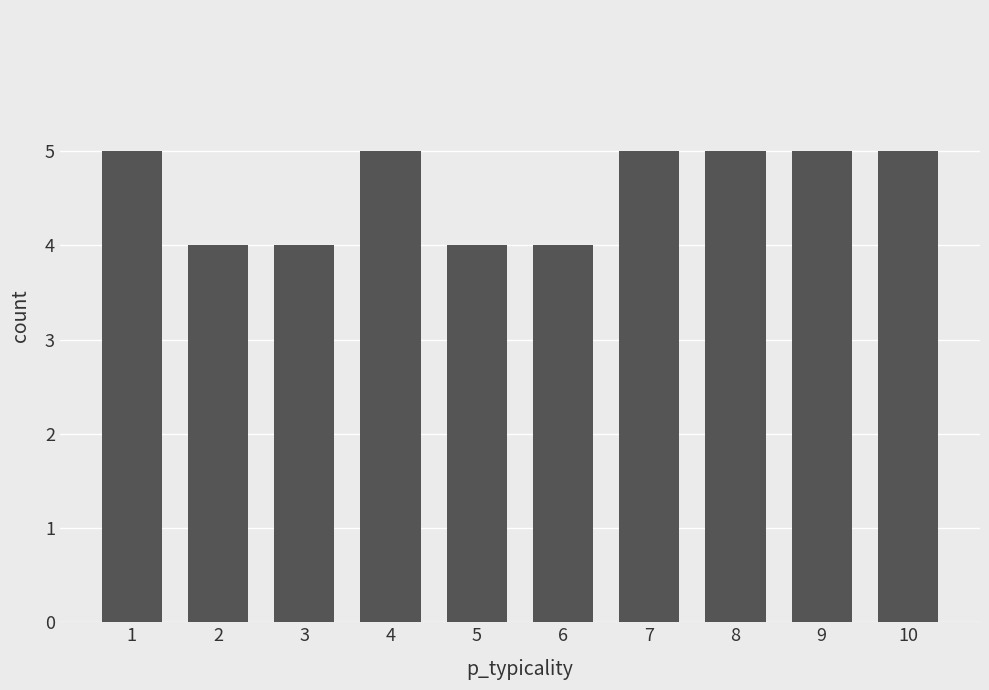

What is the minimum value shown in the chart?

4